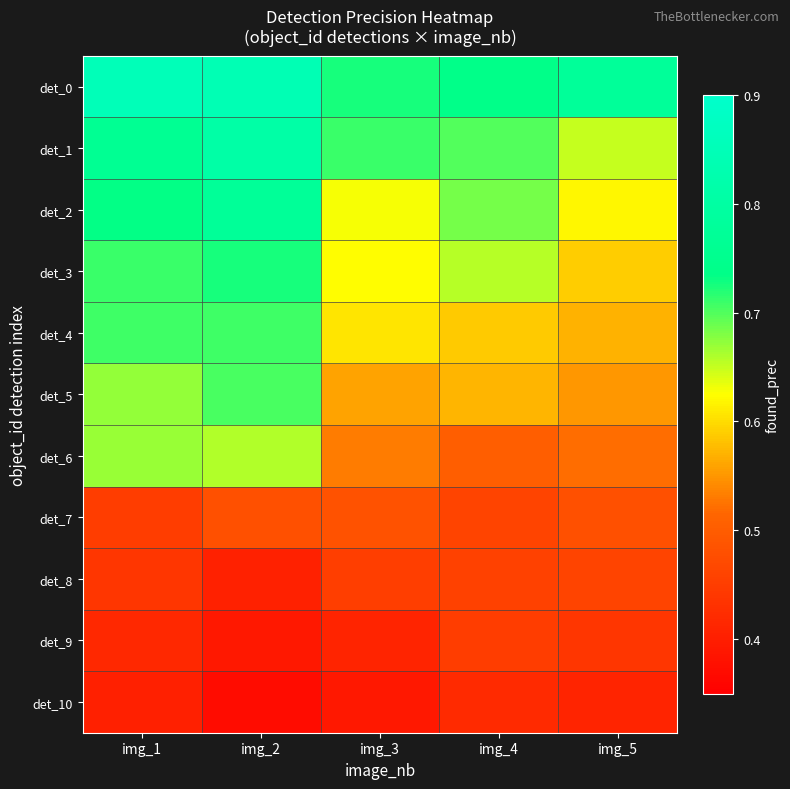

Reading left to right, transcribe all the data shown in this chart.

det_0: img_1=0.9	img_2=0.8	img_3=0.7	img_4=0.7	img_5=0.8
det_1: img_1=0.8	img_2=0.8	img_3=0.7	img_4=0.7	img_5=0.7
det_2: img_1=0.7	img_2=0.8	img_3=0.6	img_4=0.7	img_5=0.6
det_3: img_1=0.7	img_2=0.7	img_3=0.6	img_4=0.7	img_5=0.6
det_4: img_1=0.7	img_2=0.7	img_3=0.6	img_4=0.6	img_5=0.6
det_5: img_1=0.7	img_2=0.7	img_3=0.6	img_4=0.6	img_5=0.6
det_6: img_1=0.7	img_2=0.7	img_3=0.5	img_4=0.5	img_5=0.5
det_7: img_1=0.5	img_2=0.5	img_3=0.5	img_4=0.5	img_5=0.5
det_8: img_1=0.4	img_2=0.4	img_3=0.5	img_4=0.5	img_5=0.5
det_9: img_1=0.4	img_2=0.4	img_3=0.4	img_4=0.4	img_5=0.4
det_10: img_1=0.4	img_2=0.4	img_3=0.4	img_4=0.4	img_5=0.4